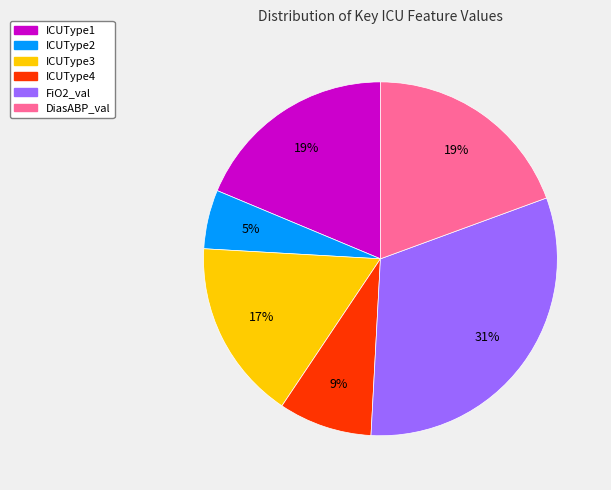

Is there a majority slice in this chart?

No